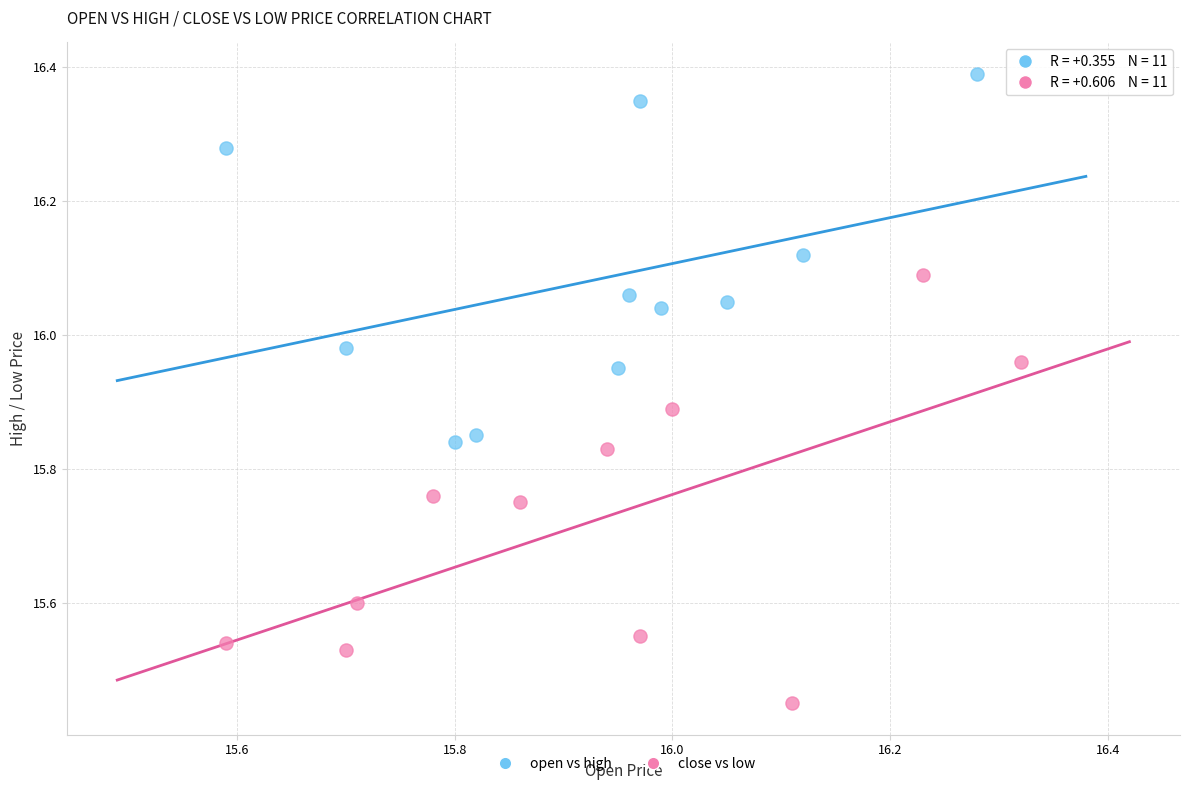

Which series contains the lowest Y value?

close vs low